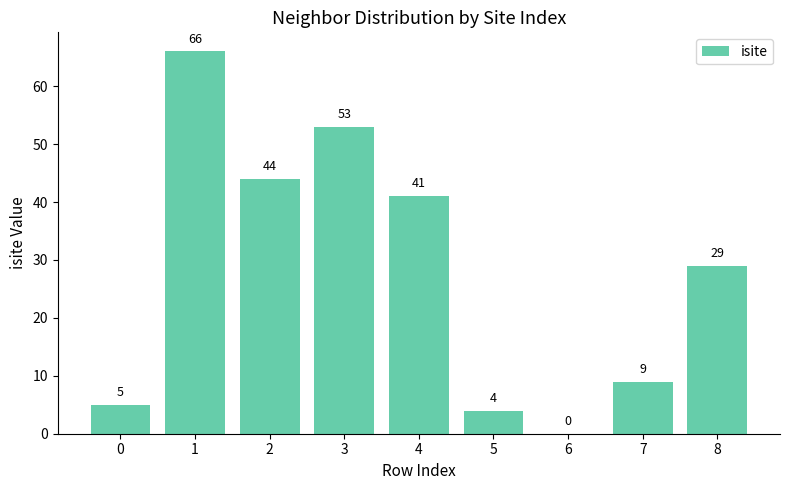

Is it true that the value at 0 is 5?

True